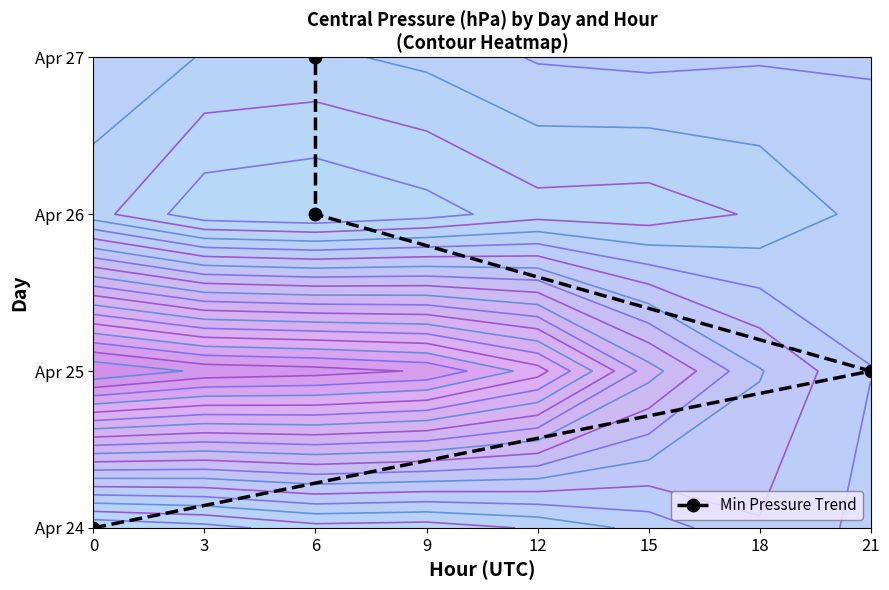

What is the difference between the second highest and second lowest values?

1